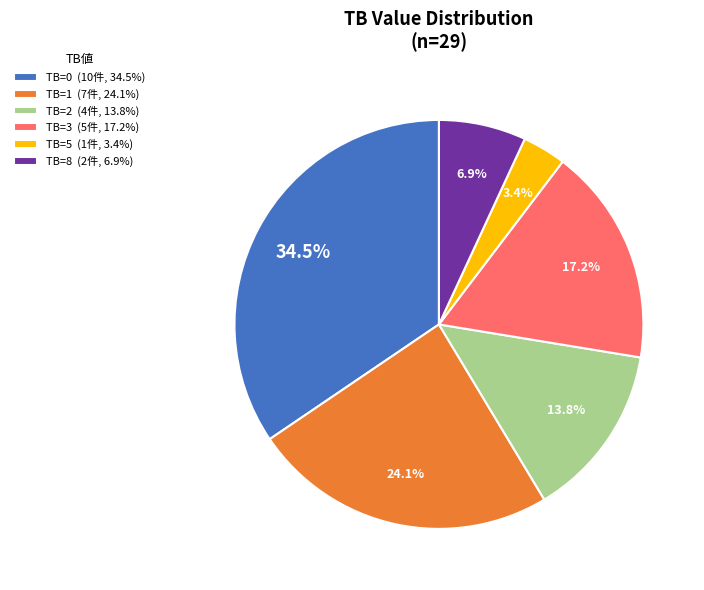

Is the sum of TB=0 (10件, 34.5%) and TB=3 (5件, 17.2%) greater than half?

Yes